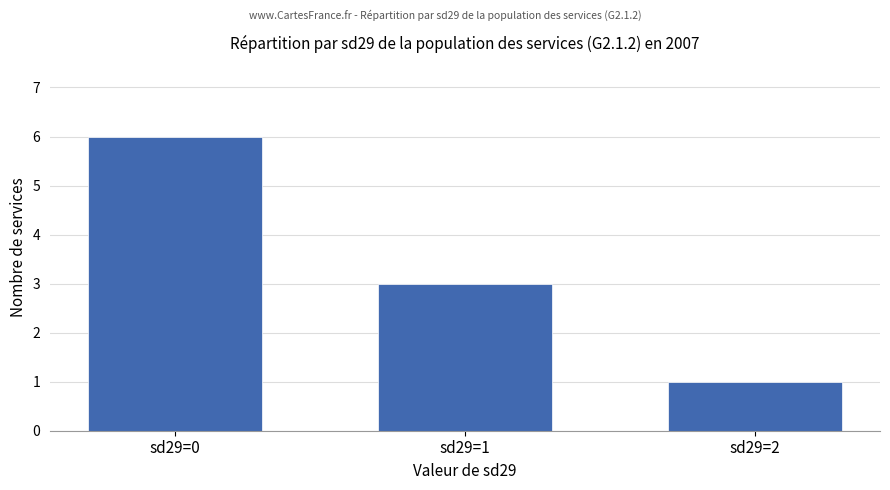

List the labels in order of value, largest first.

sd29=0, sd29=1, sd29=2